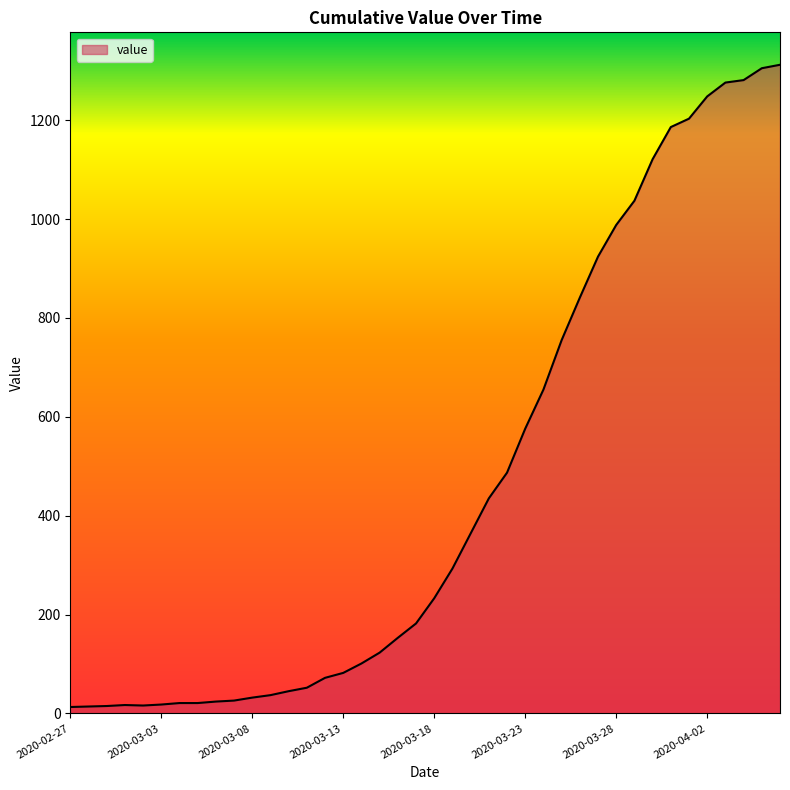

What is the greatest value displayed?

1312